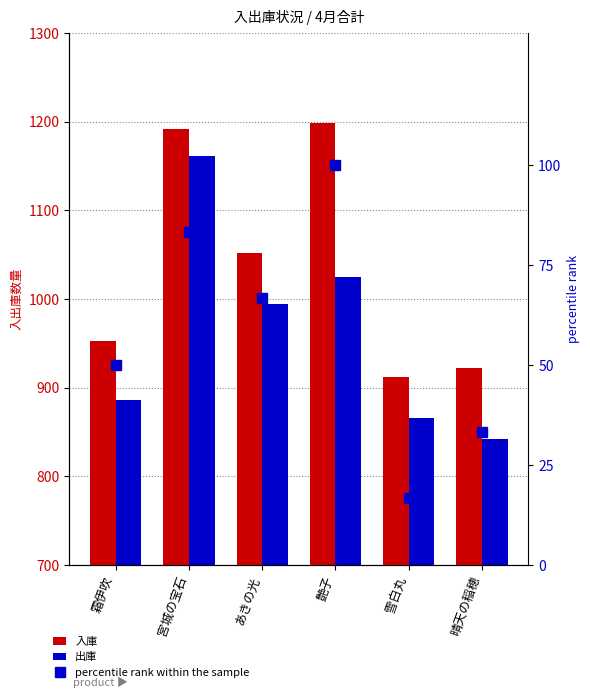

Reading right to left, list all the values displayed in this chart.

入庫: 晴天の稲穂=922.0	雪白丸=912.0	艶子=1199.0	あきの光=1052.0	宮城の宝石=1192.0	霜伊吹=953.0
出庫: 晴天の稲穂=842.0	雪白丸=866.0	艶子=1025.0	あきの光=994.0	宮城の宝石=1161.0	霜伊吹=886.0
percentile rank within the sample: 晴天の稲穂=33.3	雪白丸=16.7	艶子=100.0	あきの光=66.7	宮城の宝石=83.3	霜伊吹=50.0